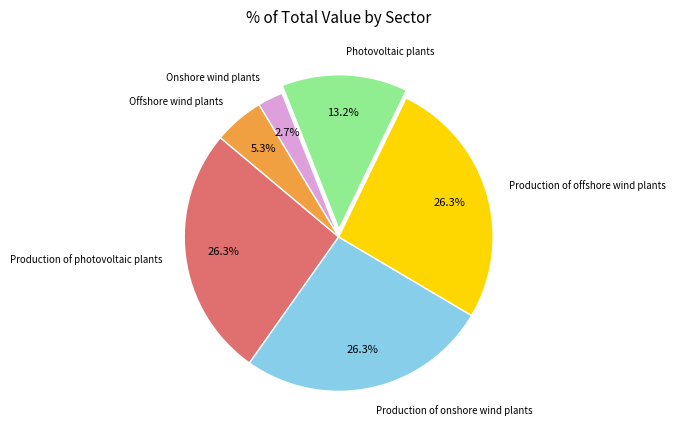

Is Production of onshore wind plants the majority of the pie?

No